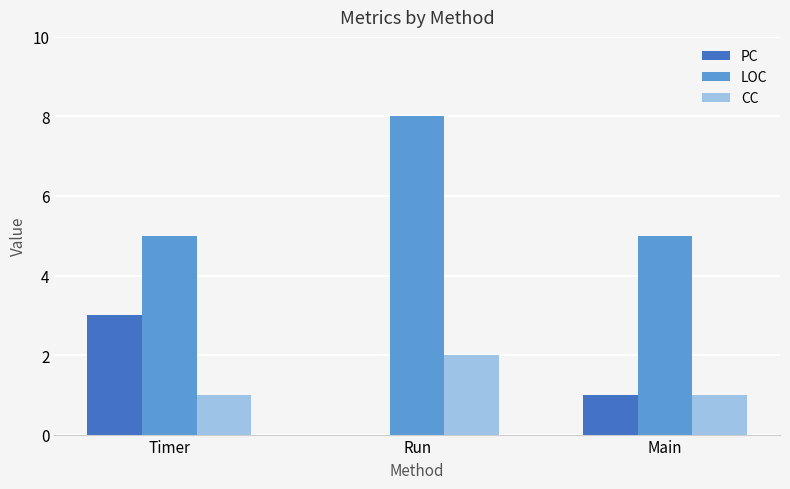

Does the chart contain stacked bars?

No